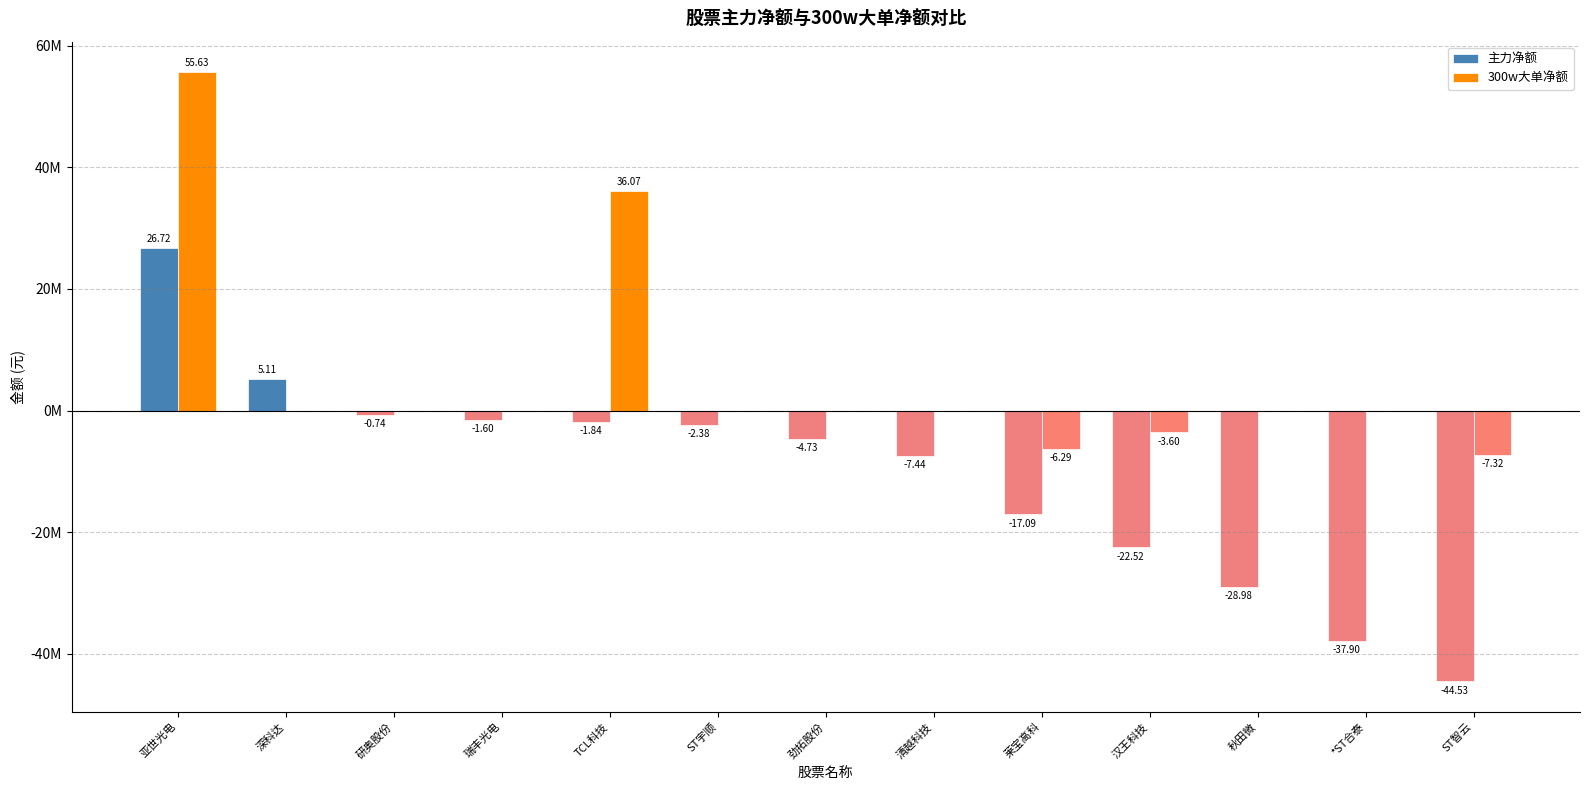

Where is 主力净额 nearest to the value -8903448?

清越科技